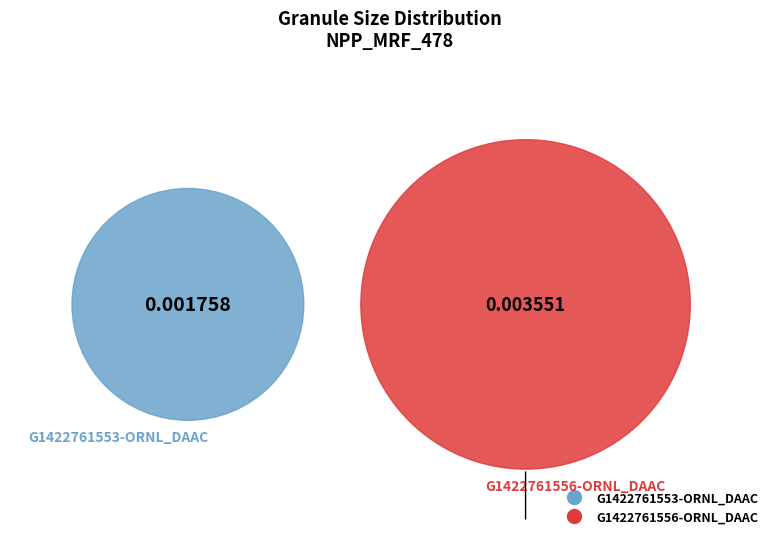

Is G1422761556-ORNL_DAAC the majority of the pie?

Yes